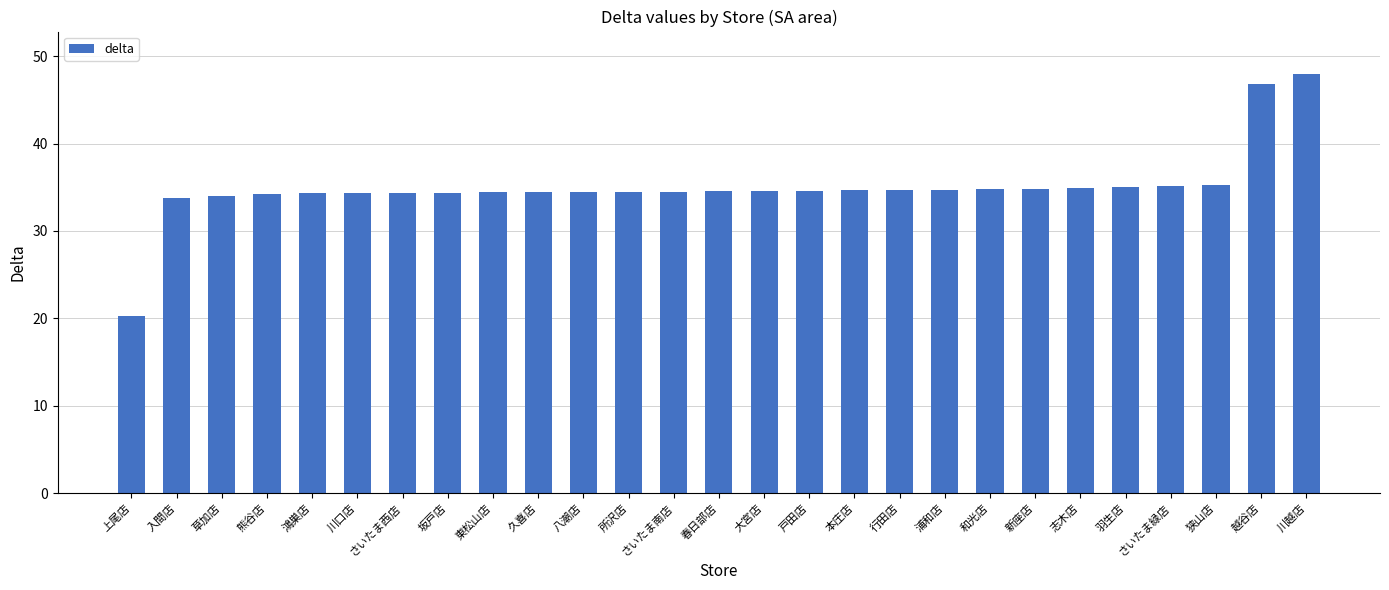

What is the maximum value shown in the chart?

48.0